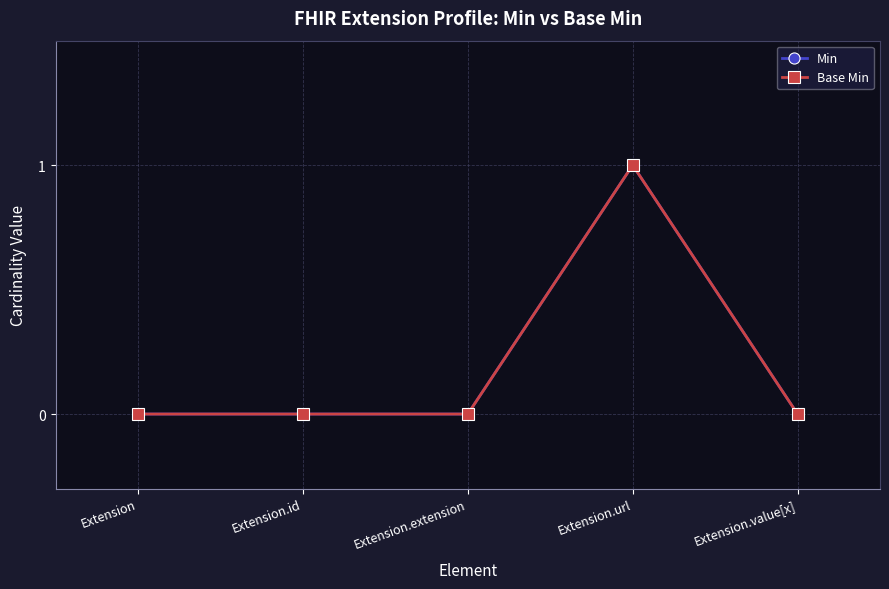

Is this an area chart (filled region under the line)?

No